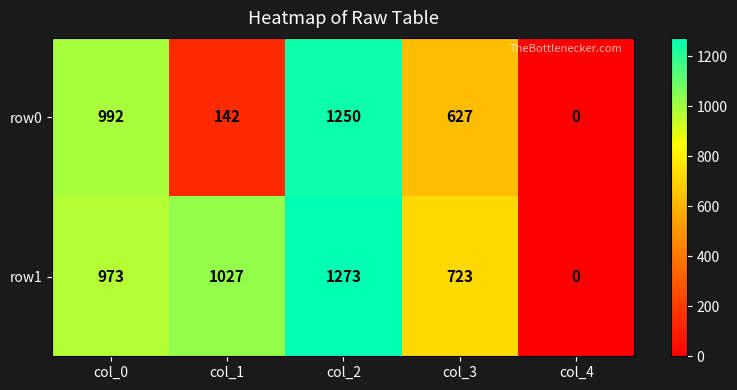

Where is row1 nearest to the value 636?

col_3